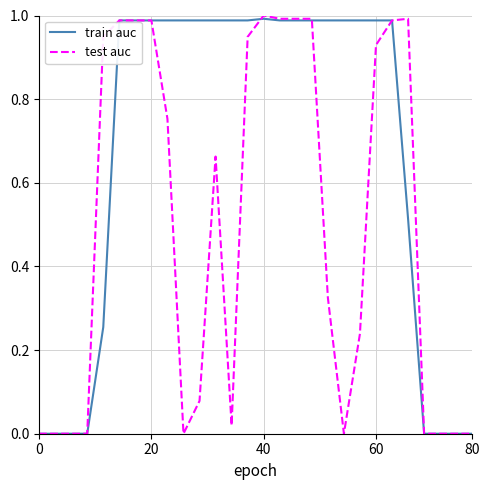

Which series has the largest total across all categories?

train auc